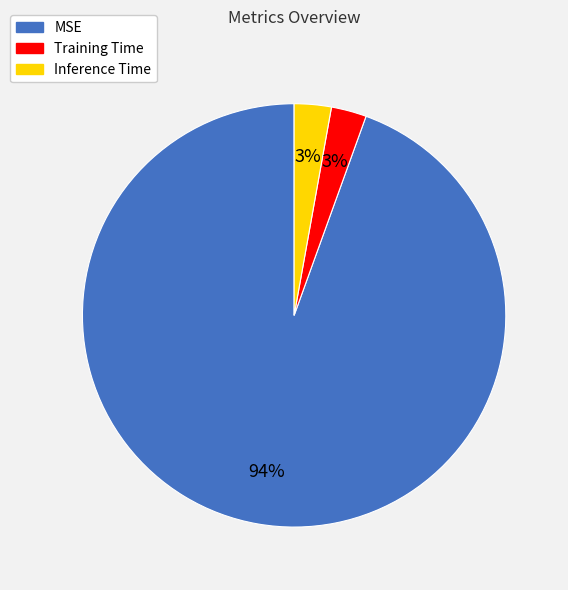

To the nearest percent, what is the combined percentage of MSE and Training Time?

97%